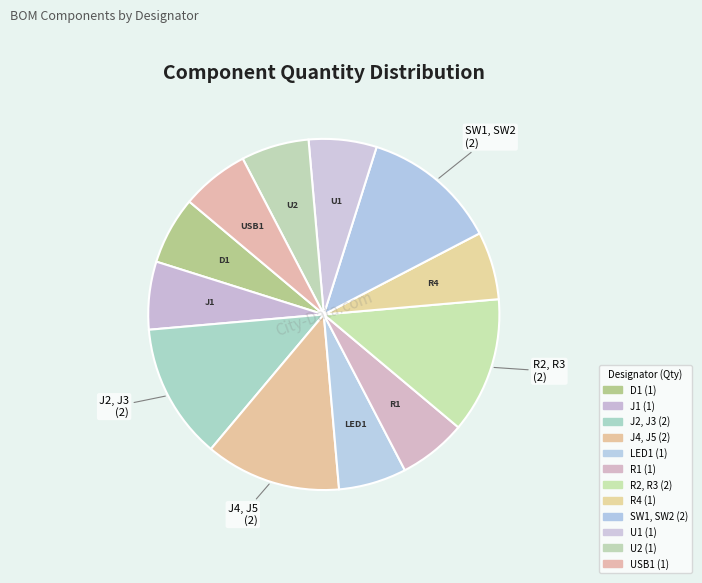

What percentage is the J4, J5 slice, to the nearest percent?

12%